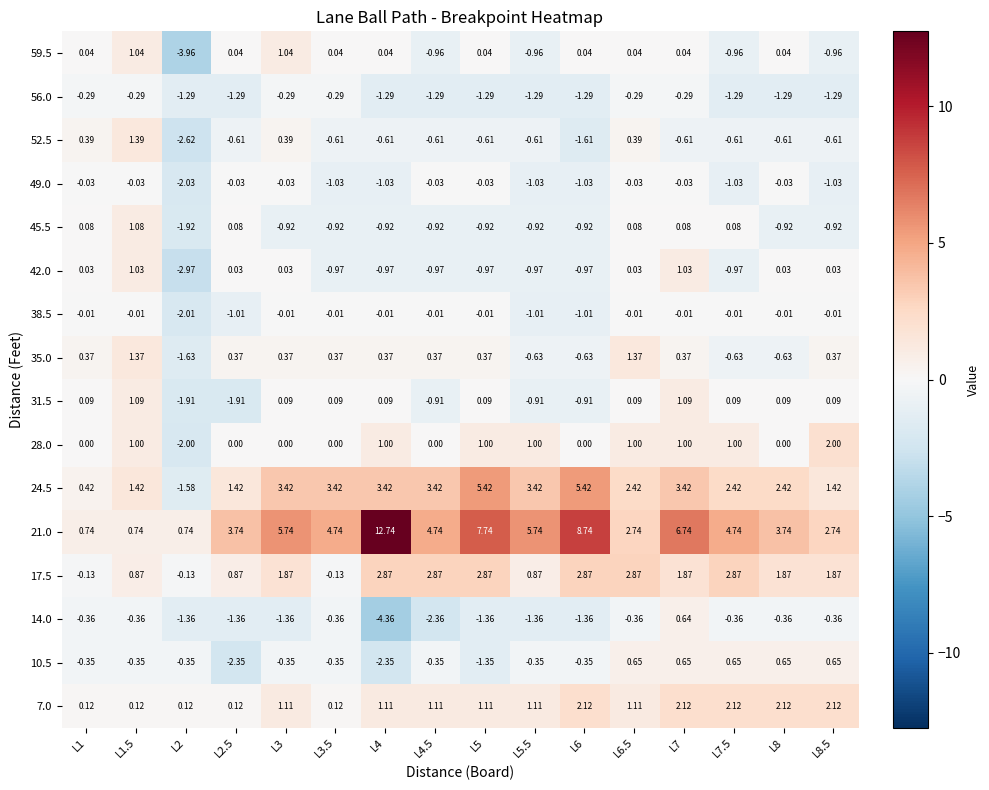

Rank the series at L7.5 from highest to lowest value.

21.0, 17.5, 24.5, 7.0, 28.0, 10.5, 31.5, 45.5, 38.5, 14.0, 52.5, 35.0, 59.5, 42.0, 49.0, 56.0